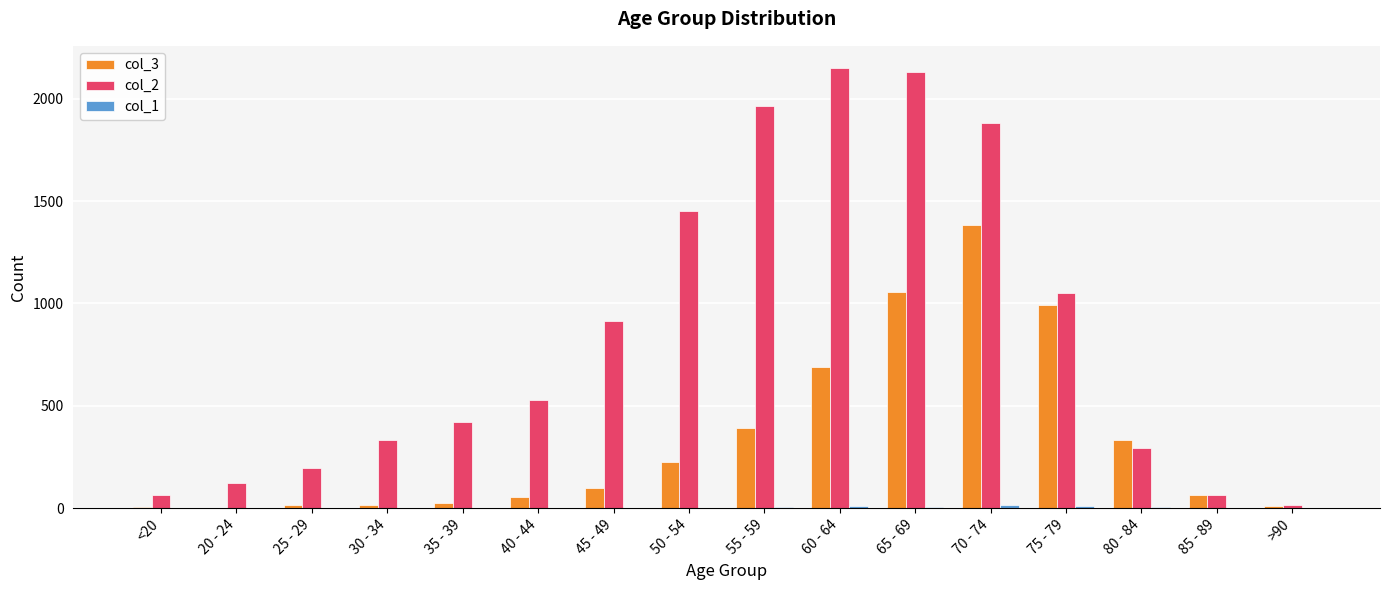

Which series has the largest total across all categories?

col_2